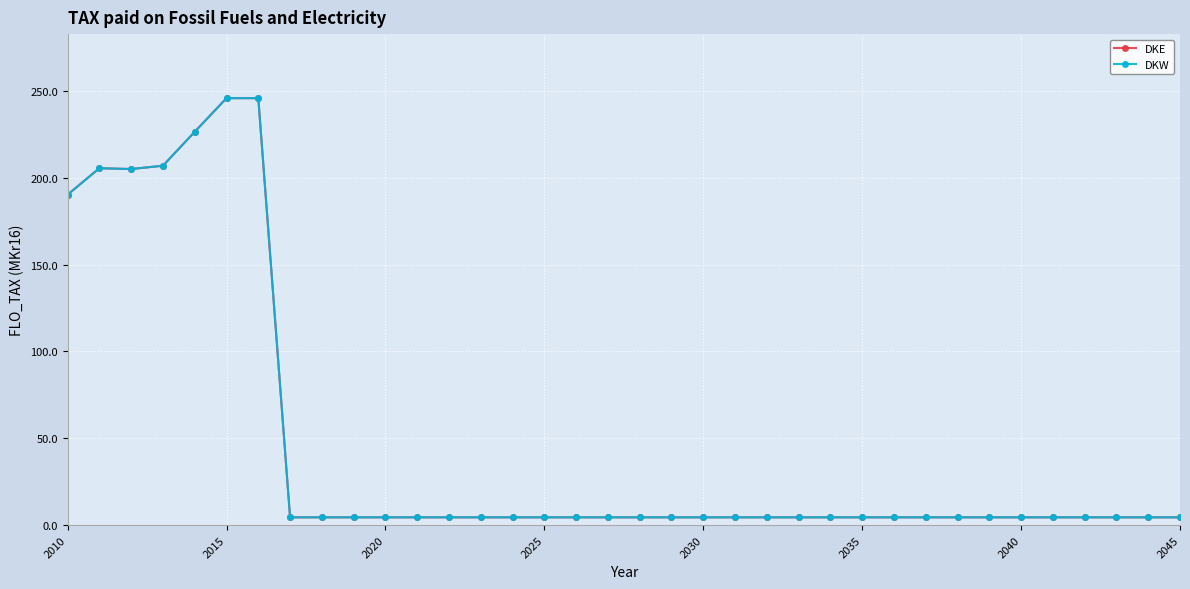

List the series in order of their peak value, lowest first.

DKE, DKW